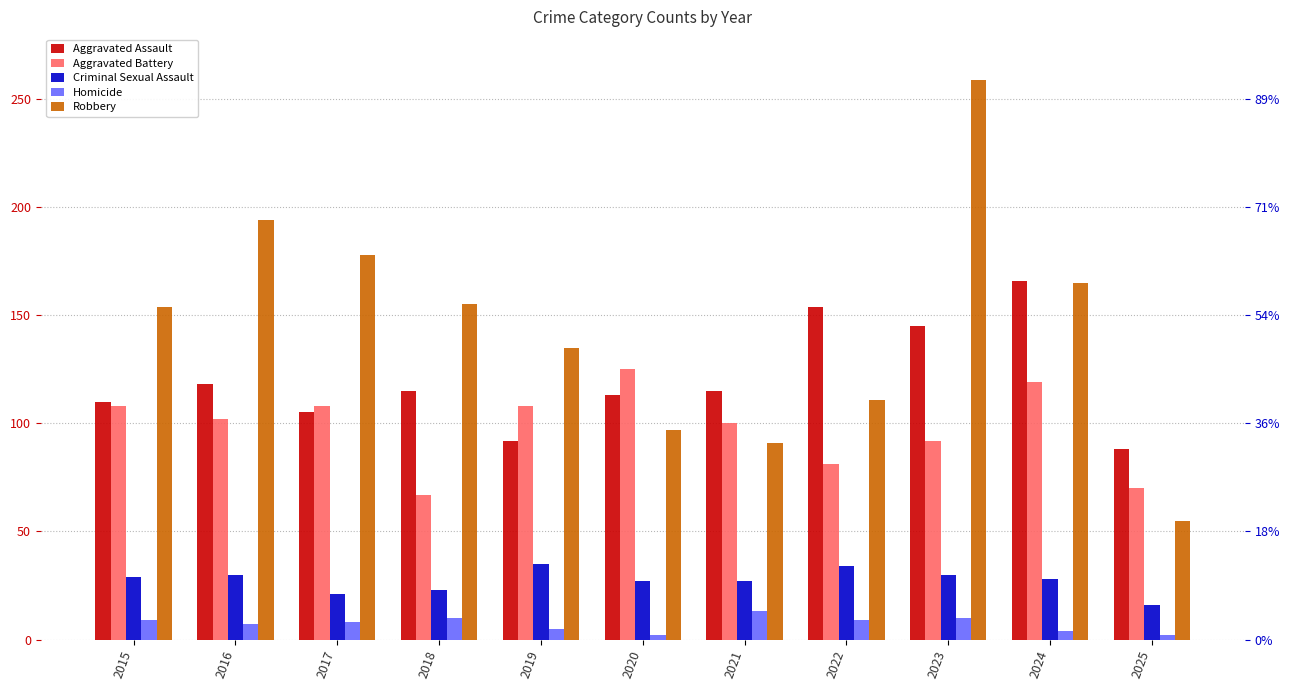

Rank the categories by Homicide value from highest to lowest.

2021, 2018, 2023, 2015, 2022, 2017, 2016, 2019, 2024, 2020, 2025